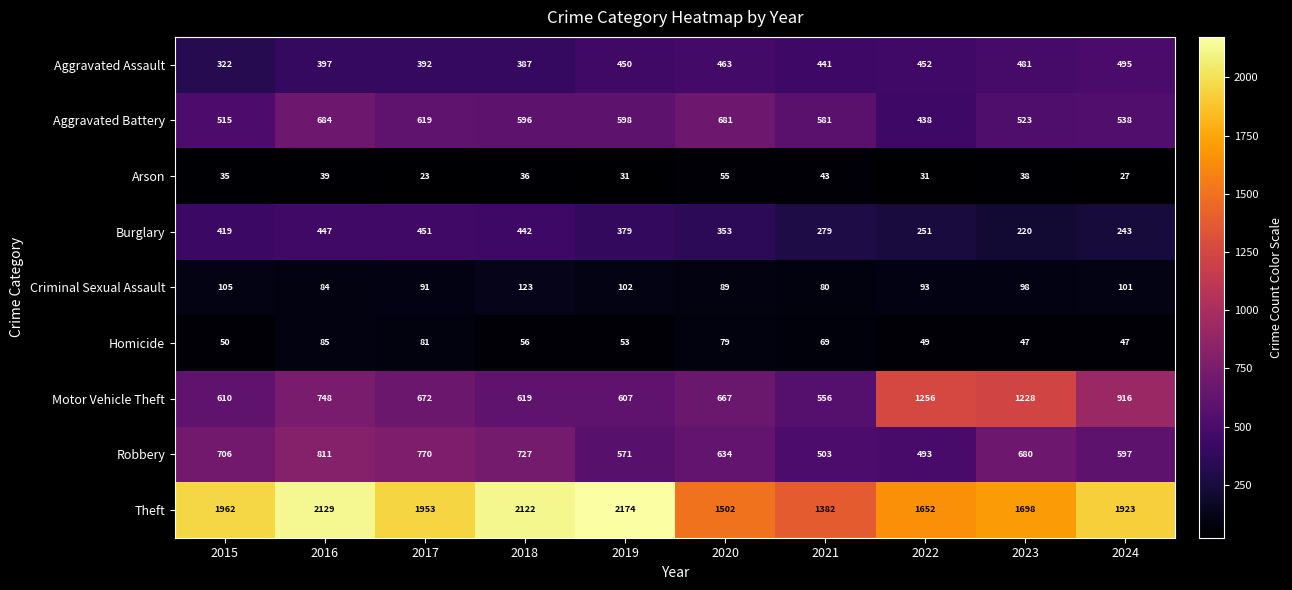

At which category is the sum across all series the highest?

2016